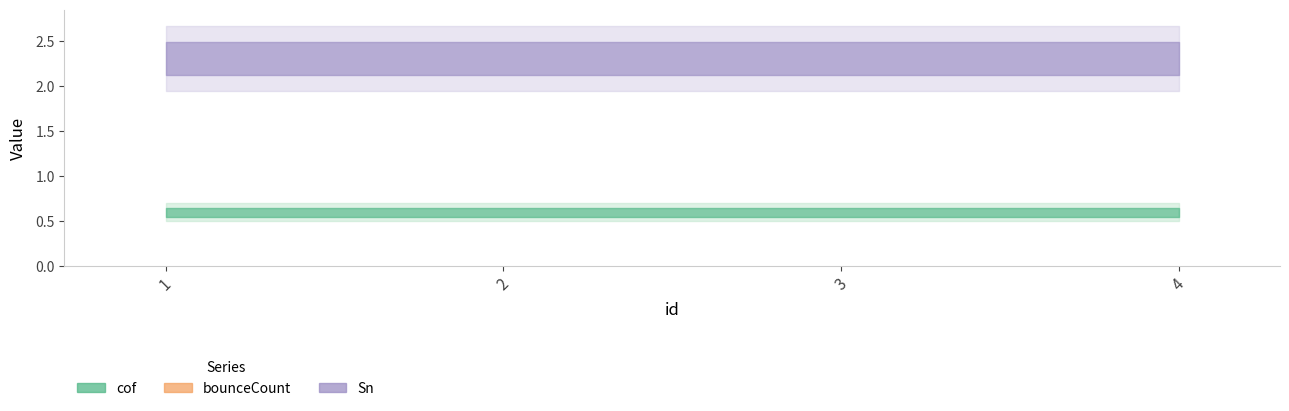

How many lines are shown in the chart?

3